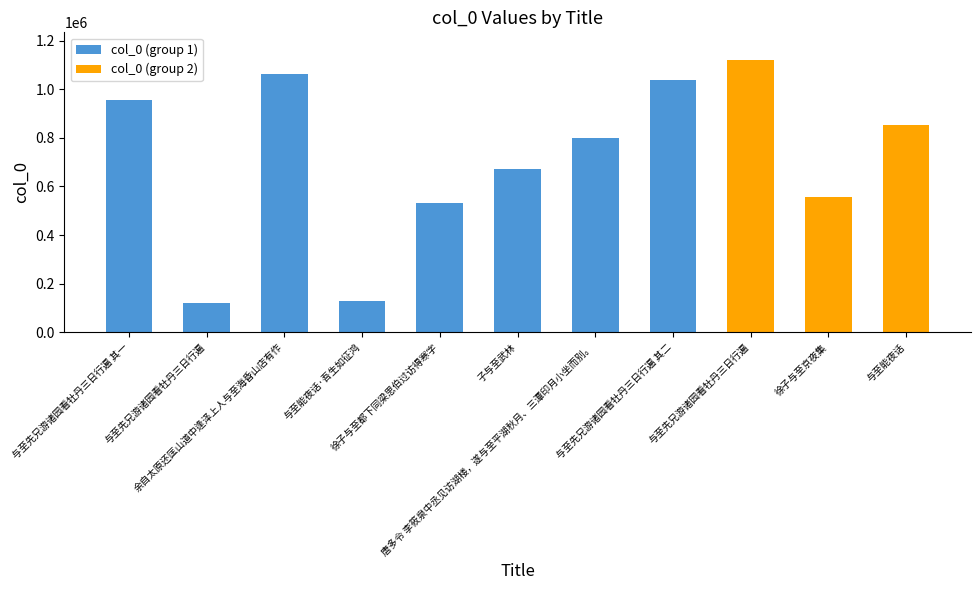

How many bars are there in total?

11